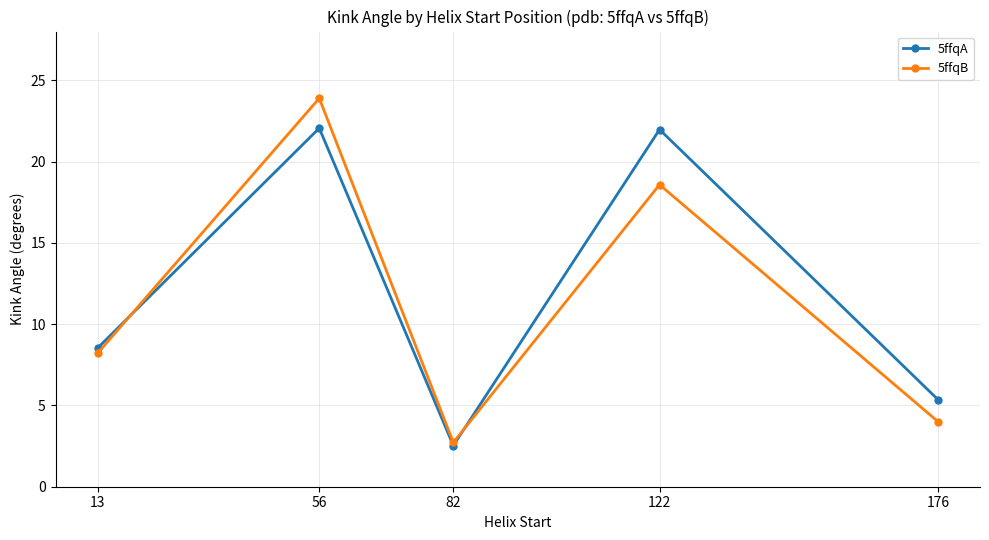

What is the difference between the 5ffqB values at 56 and 122?

5.3